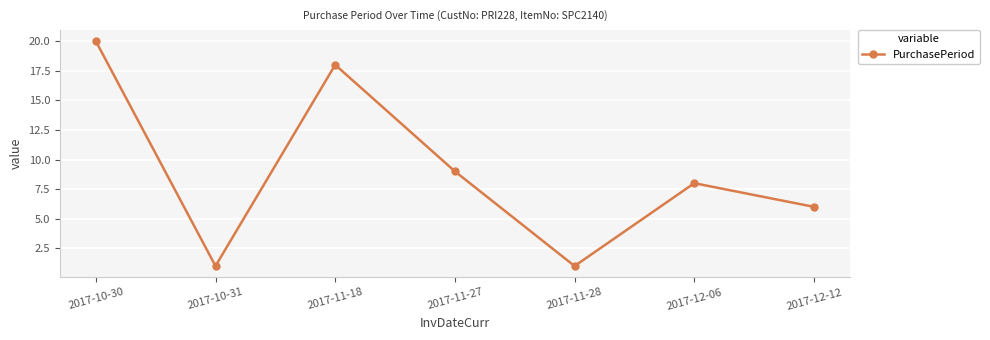

Which has a higher value, 2017-11-27 or 2017-12-12?

2017-11-27